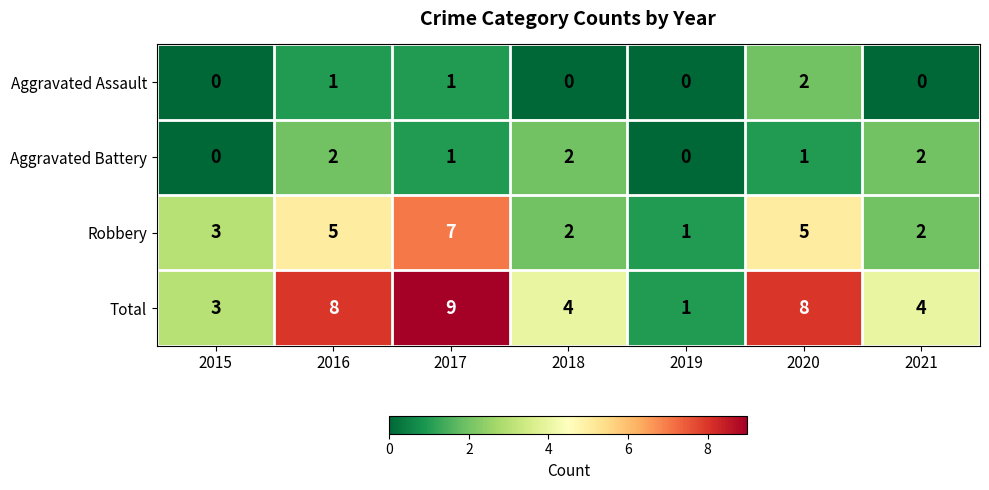

Reading right to left, list all the values displayed in this chart.

Aggravated Assault: 2021=0	2020=2	2019=0	2018=0	2017=1	2016=1	2015=0
Aggravated Battery: 2021=2	2020=1	2019=0	2018=2	2017=1	2016=2	2015=0
Robbery: 2021=2	2020=5	2019=1	2018=2	2017=7	2016=5	2015=3
Total: 2021=4	2020=8	2019=1	2018=4	2017=9	2016=8	2015=3